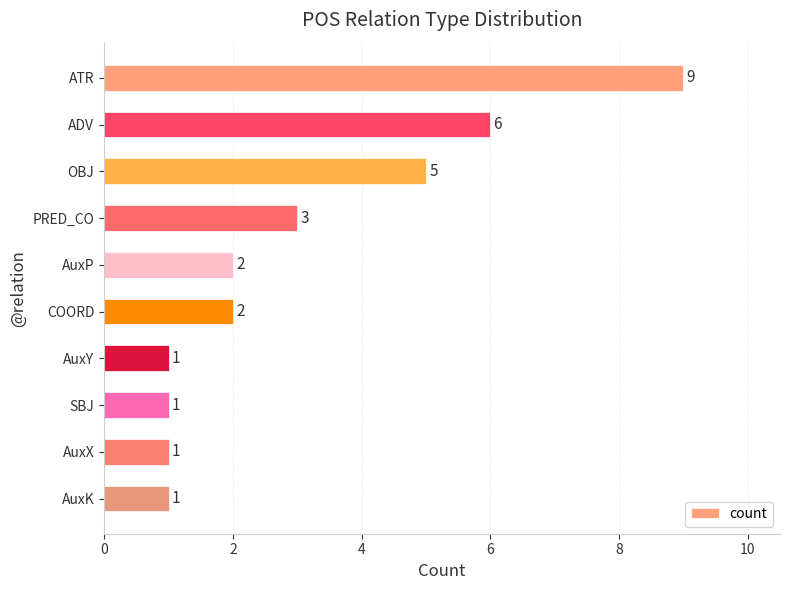

What is the ratio of the value at AuxY to the value at COORD?

0.5